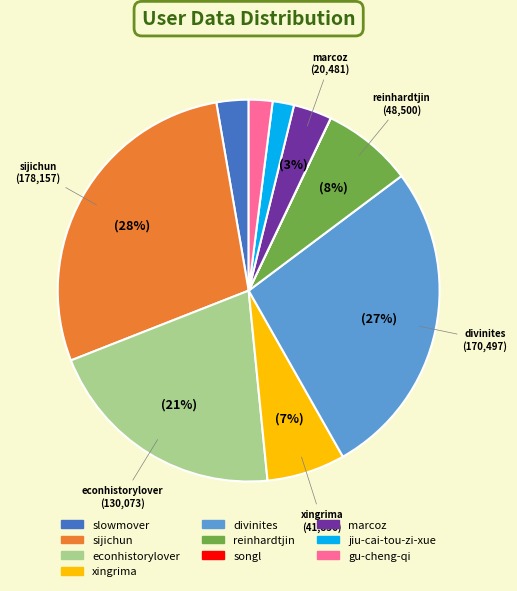

How many slices are in this pie chart?

10